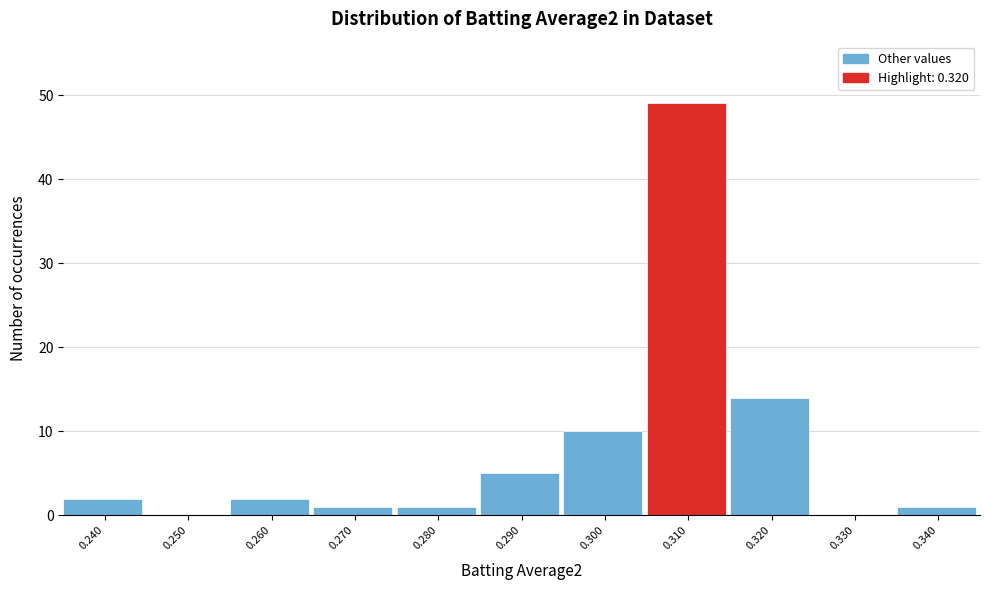

Reading left to right, extract all data points from this chart.

0.240=2	0.250=0	0.260=2	0.270=1	0.280=1	0.290=5	0.300=10	0.310=49	0.320=14	0.330=0	0.340=1